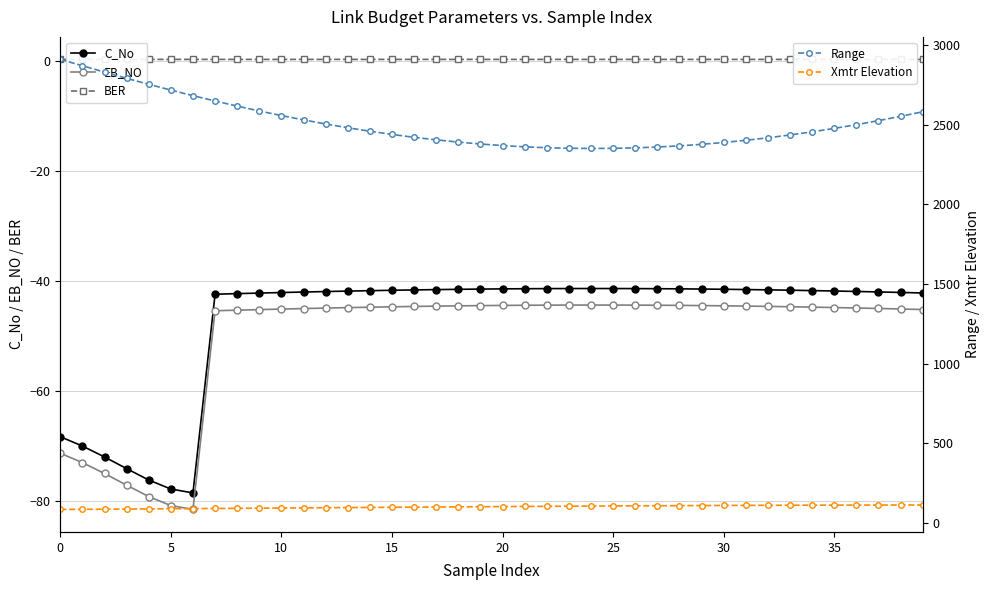

What value does the Xmtr Elevation series have at 29?

109.1